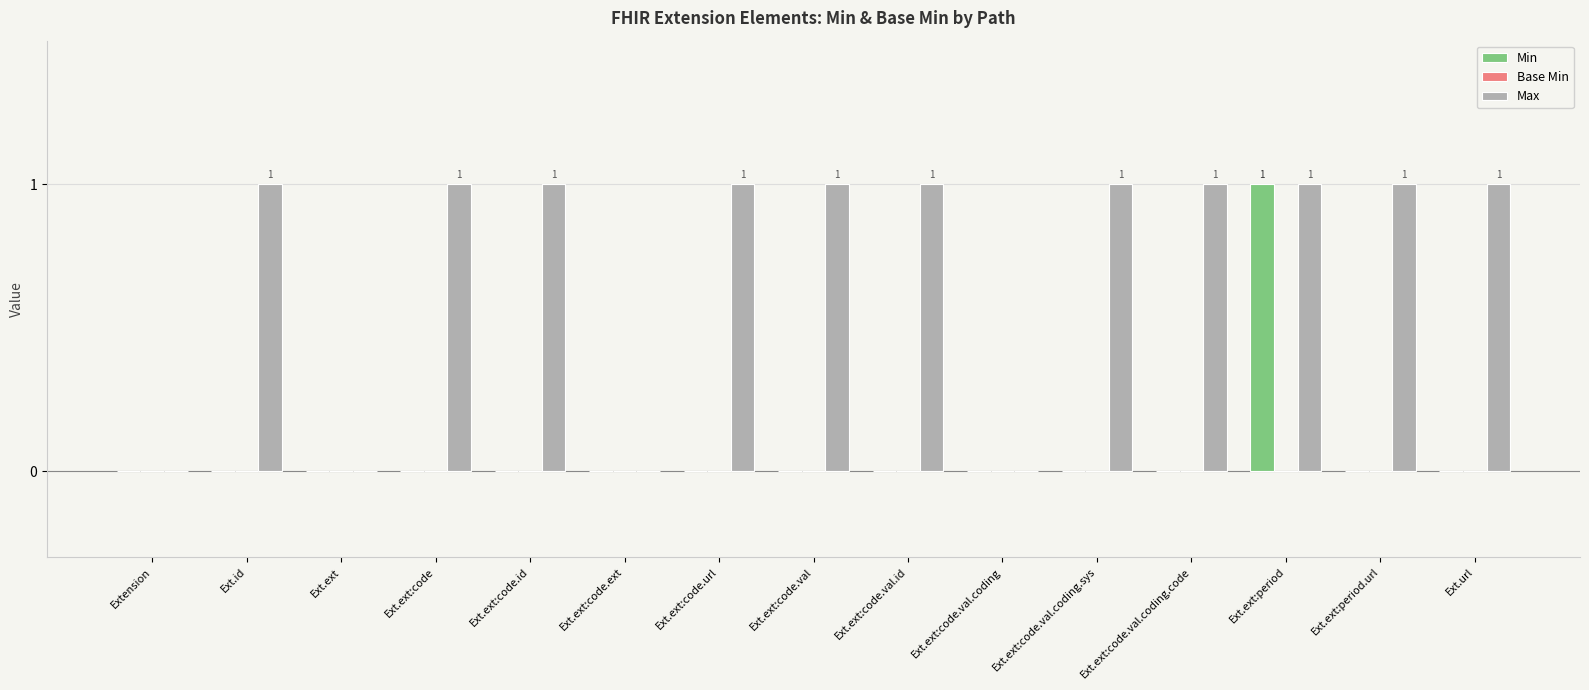

Is it true that Max equals 2 at Ext.ext:code.val?

False